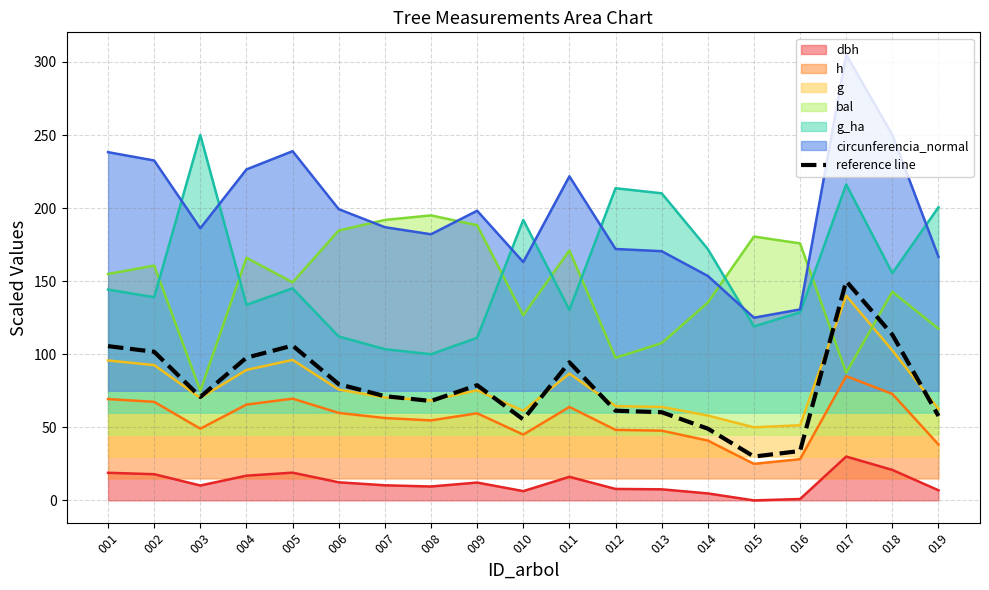

What is the difference between the maximum and minimum values?

120.0